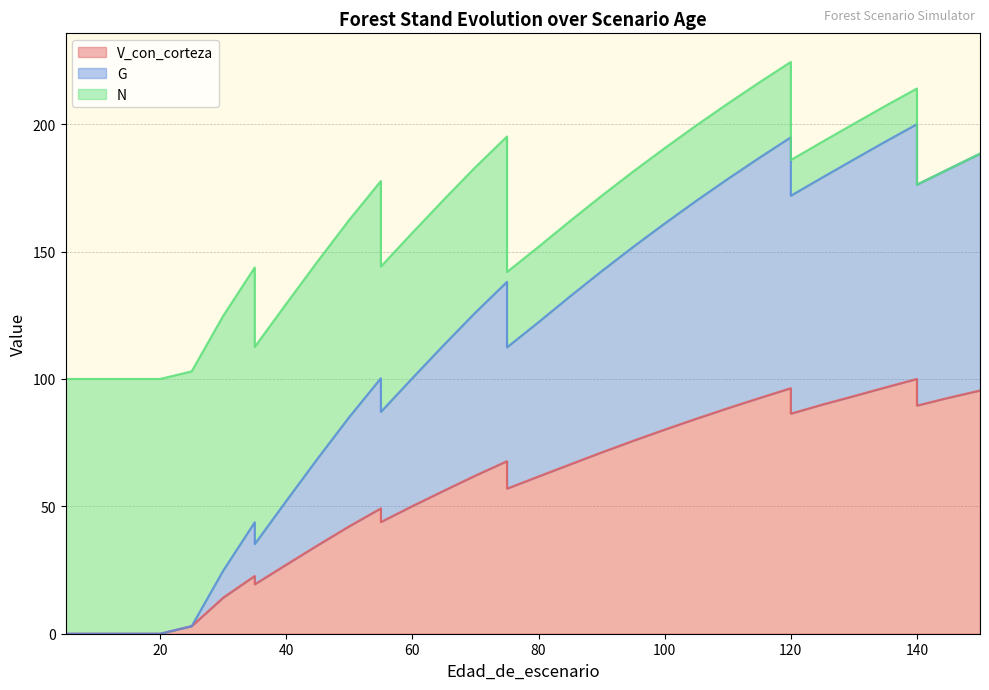

What is the sum of all V_con_corteza values?

2010.4